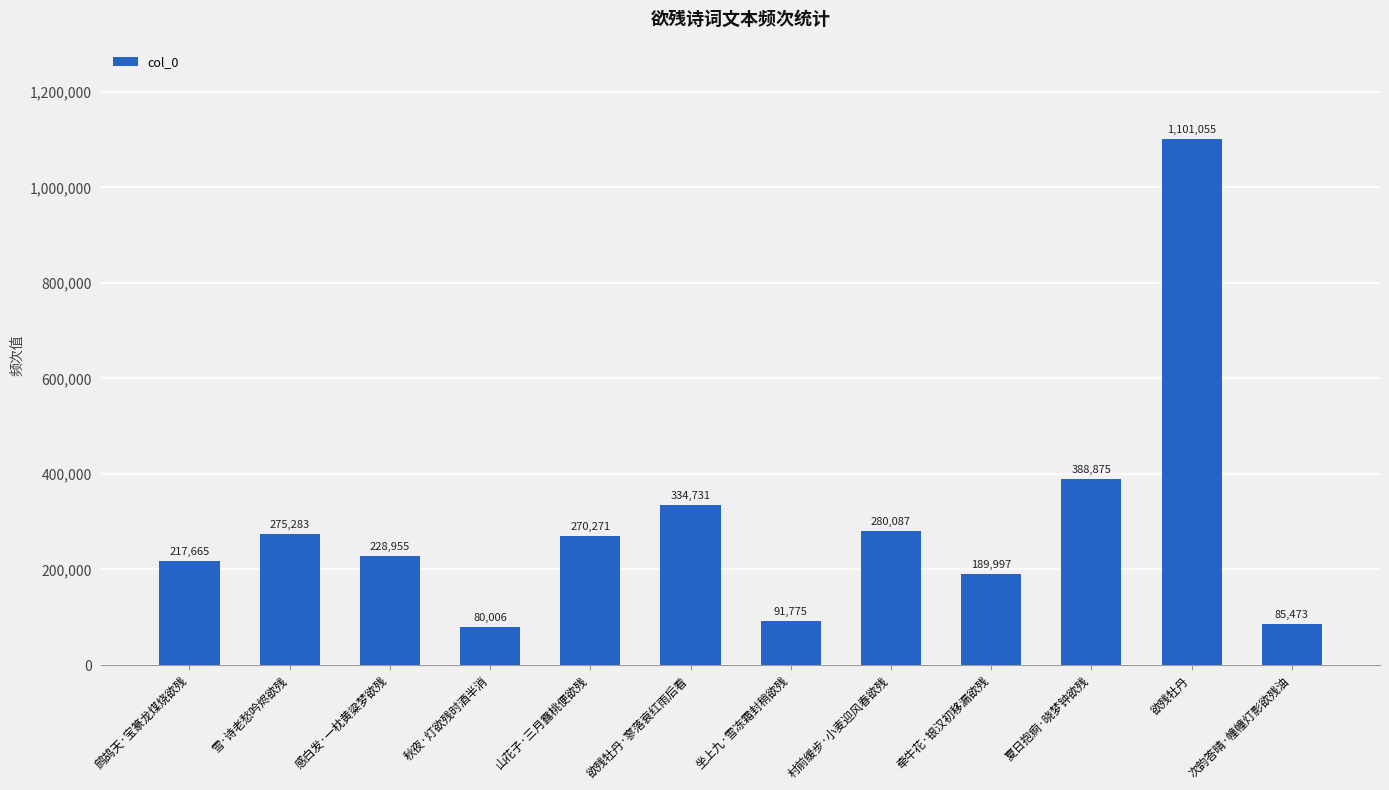

Does the chart contain stacked bars?

No